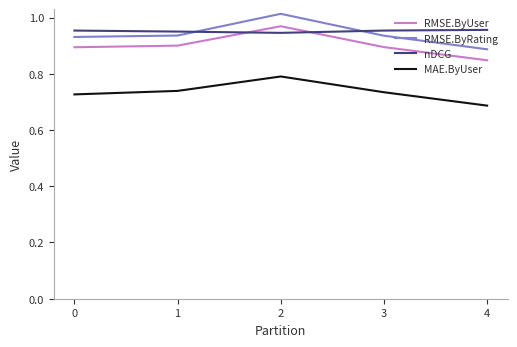

At which label does RMSE.ByRating reach its minimum?

4